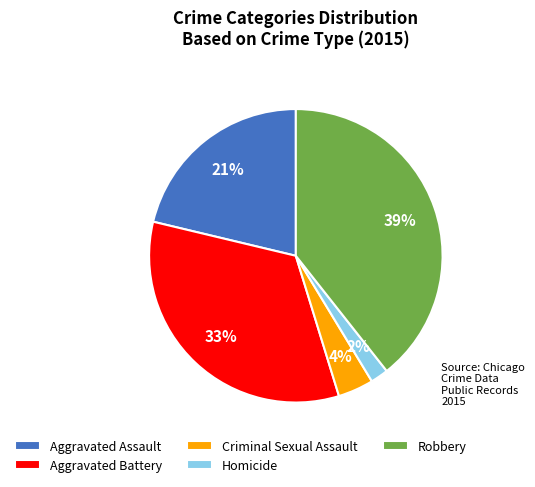

Is the sum of Aggravated Battery and Robbery greater than half?

Yes